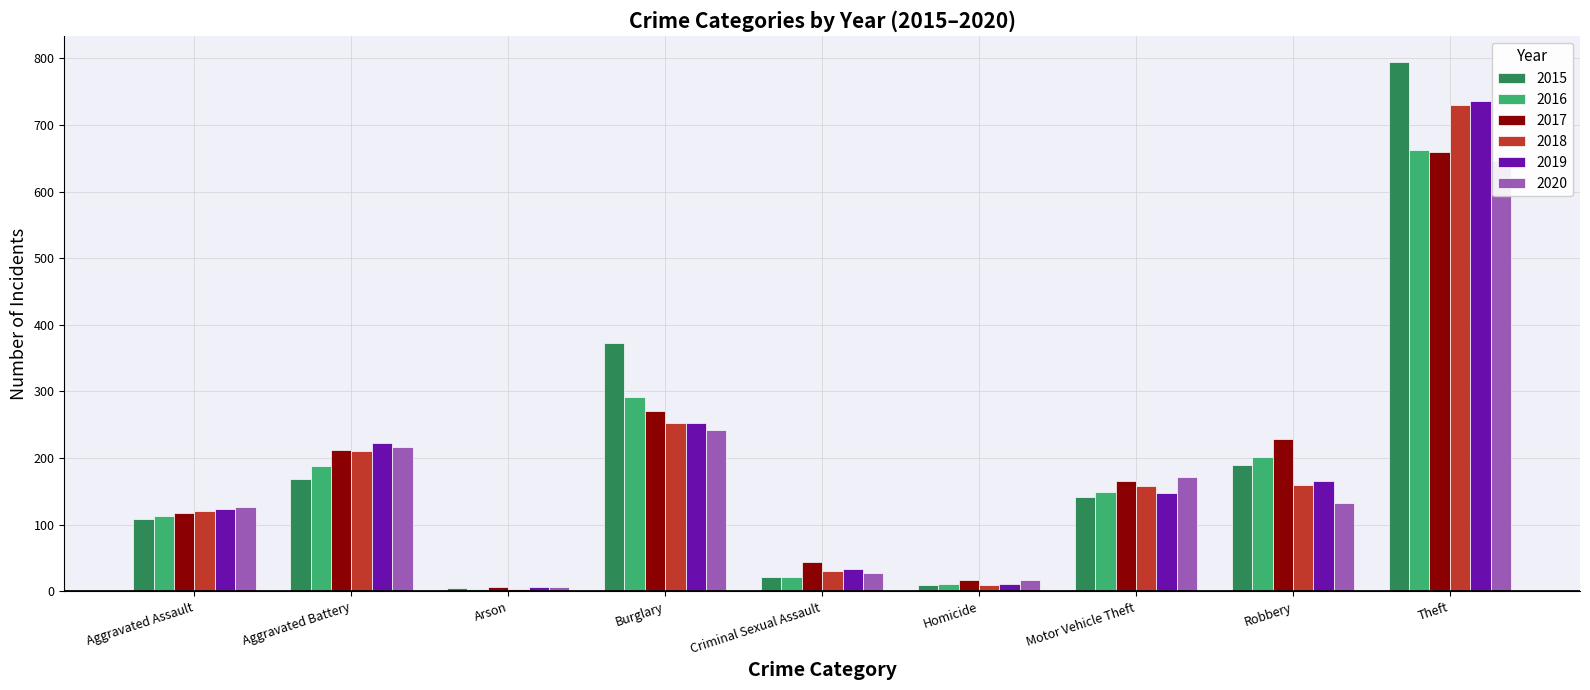

List the labels in order of 2018 value, largest first.

Theft, Burglary, Aggravated Battery, Robbery, Motor Vehicle Theft, Aggravated Assault, Criminal Sexual Assault, Homicide, Arson